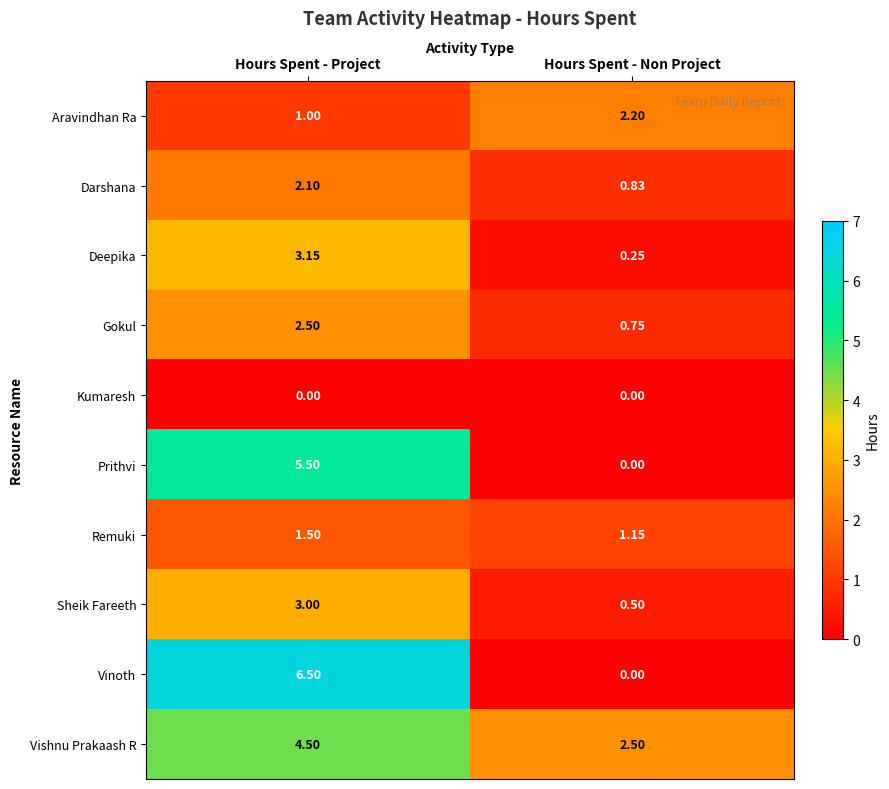

Which series has the largest range (max minus min)?

Vinoth